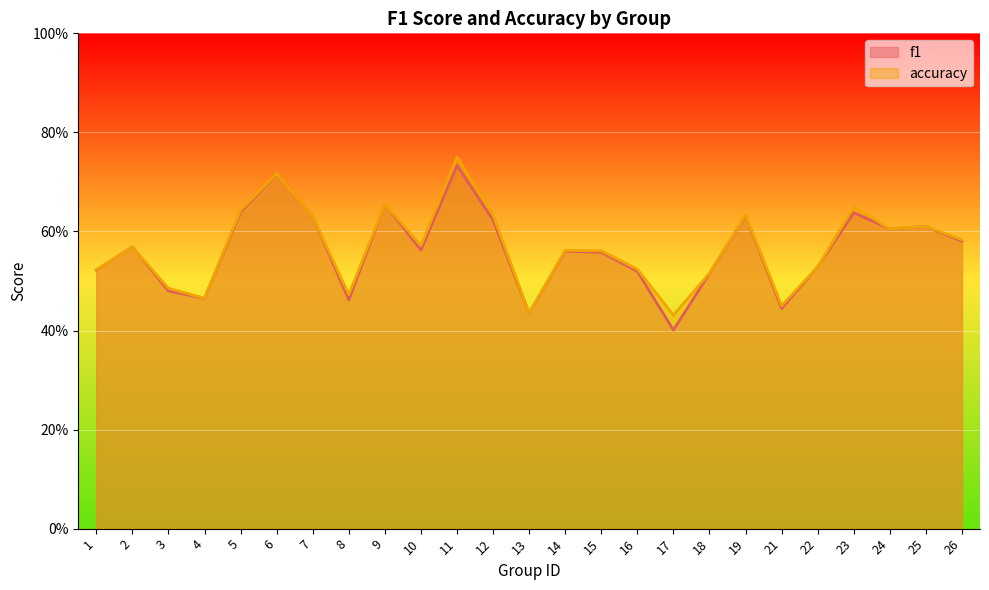

What is the lowest value of the f1 series?

0.4